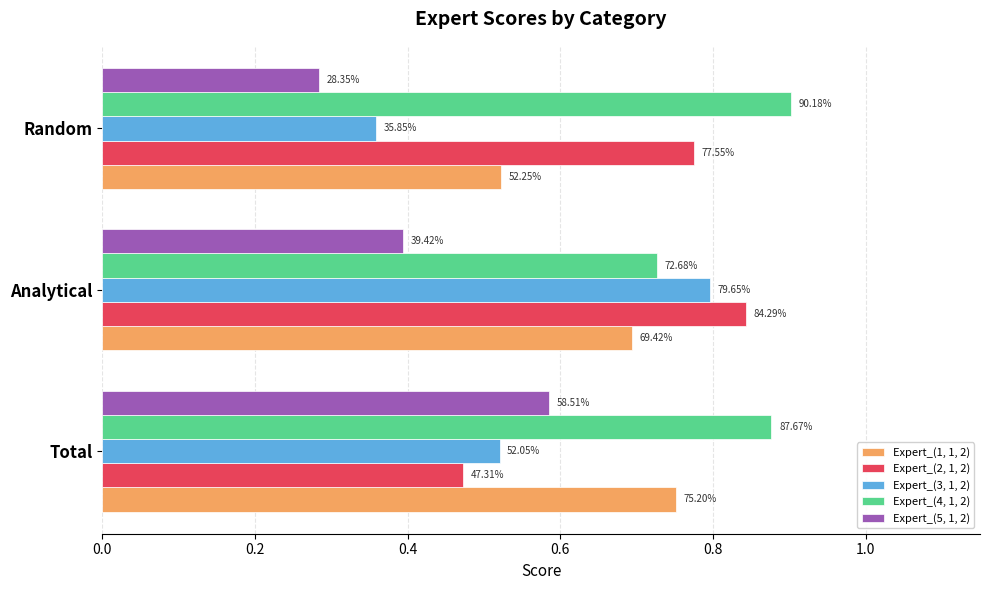

What are all the series names shown in the legend?

Expert_(1, 1, 2), Expert_(2, 1, 2), Expert_(3, 1, 2), Expert_(4, 1, 2), Expert_(5, 1, 2)